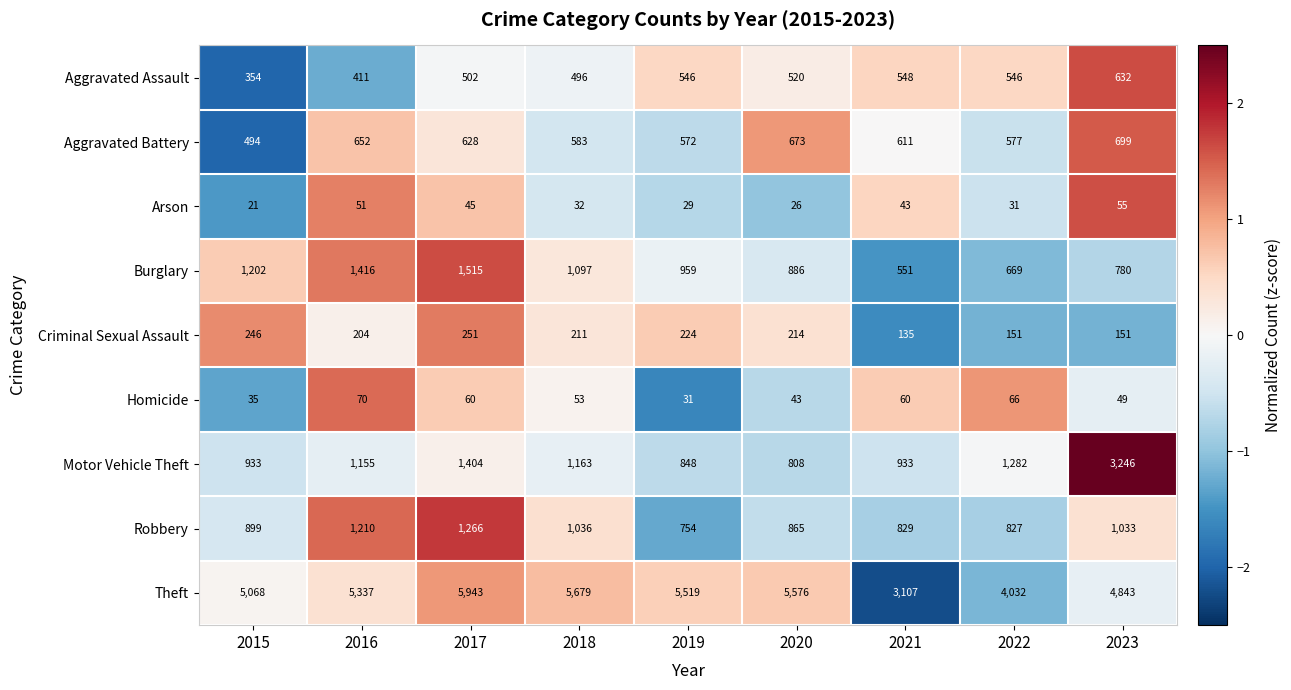

Which series changed the most between 2017 and 2020?

Burglary